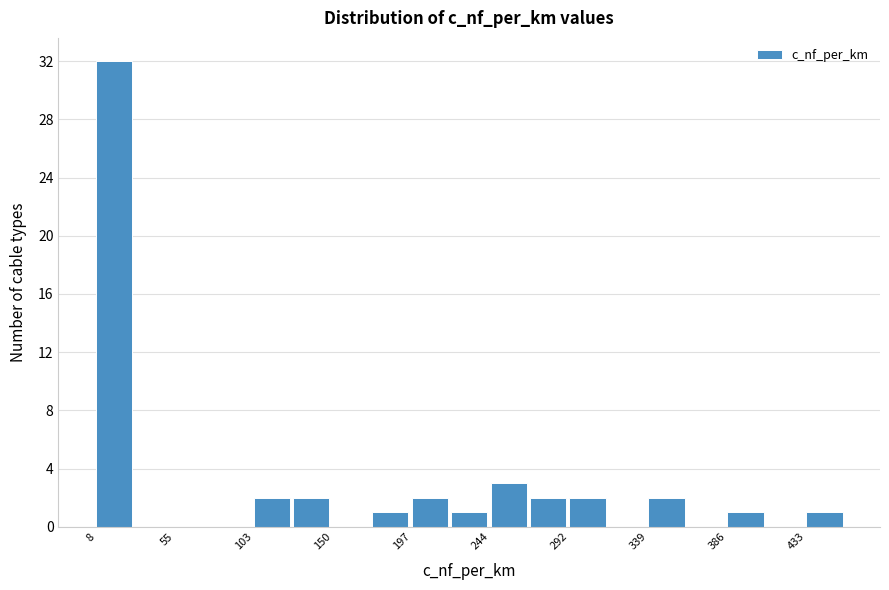

Reading left to right, list every bar in this chart as the range it spans on the x-axis followed by its height. Neither the bar edges nor the heights are printed on the chart, so give them approximately, as read against the axes.

10 to 30: 32
30 to 55: 0
55 to 80: 0
80 to 105: 0
105 to 125: 2
125 to 150: 2
150 to 175: 0
175 to 195: 1
195 to 220: 2
220 to 245: 1
245 to 270: 3
270 to 290: 2
290 to 315: 2
315 to 340: 0
340 to 360: 2
360 to 385: 0
385 to 410: 1
410 to 435: 0
435 to 455: 1